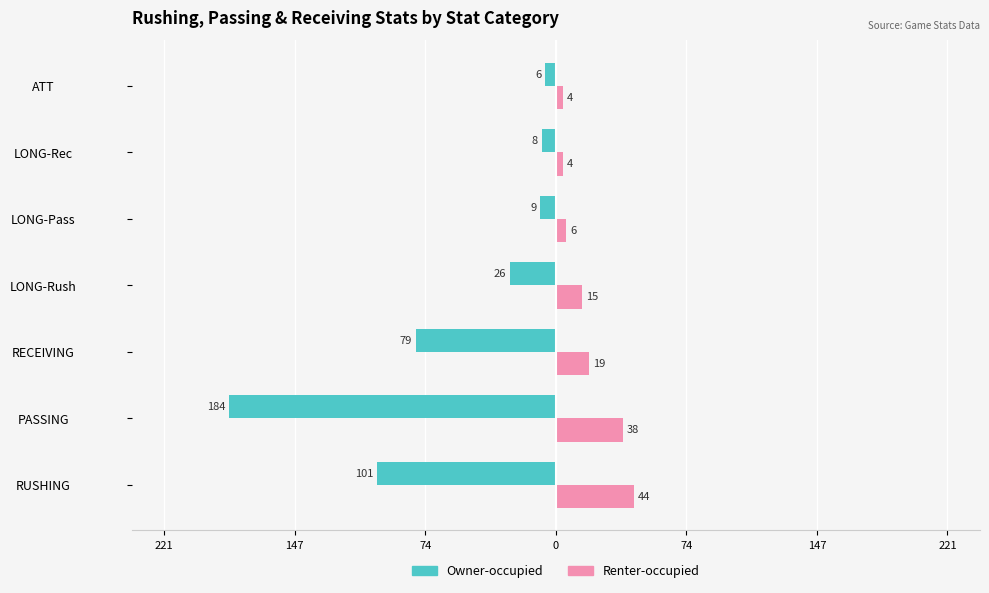

What are all the series names shown in the legend?

Owner-occupied, Renter-occupied